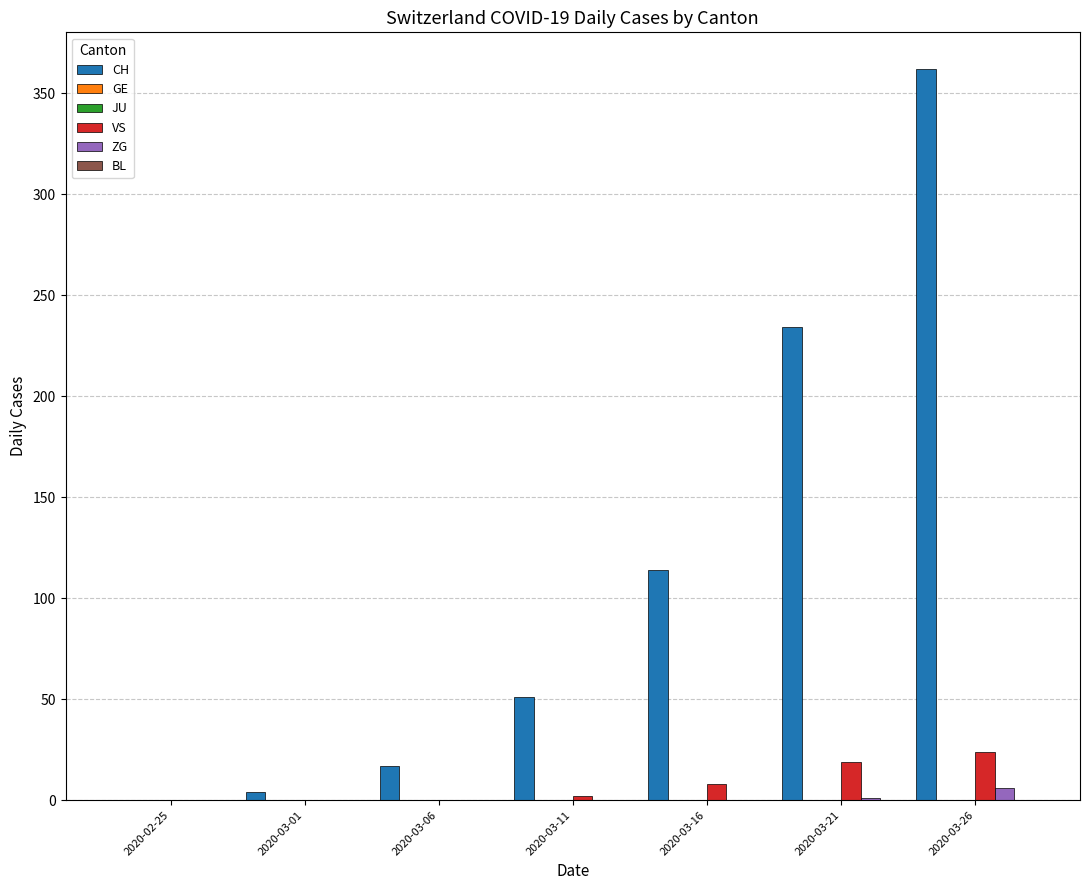

What is the maximum value for CH?

362